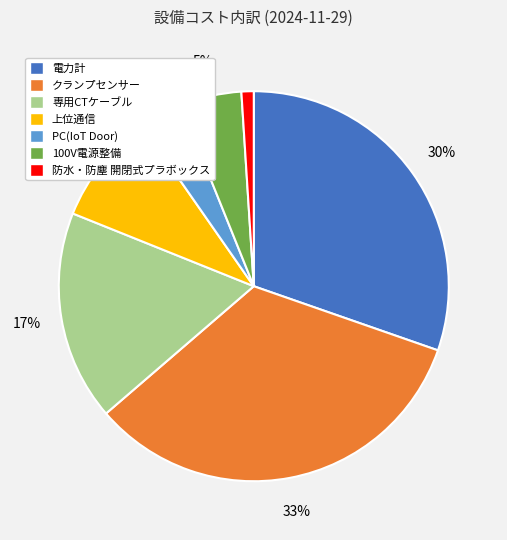

Is 100V電源整備 the majority of the pie?

No